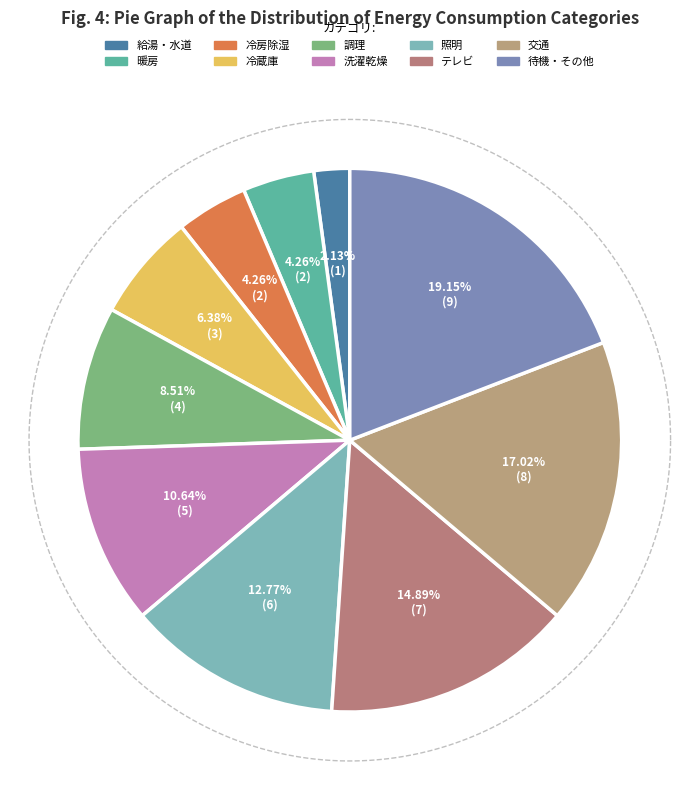

Count the number of slices in the pie.

10